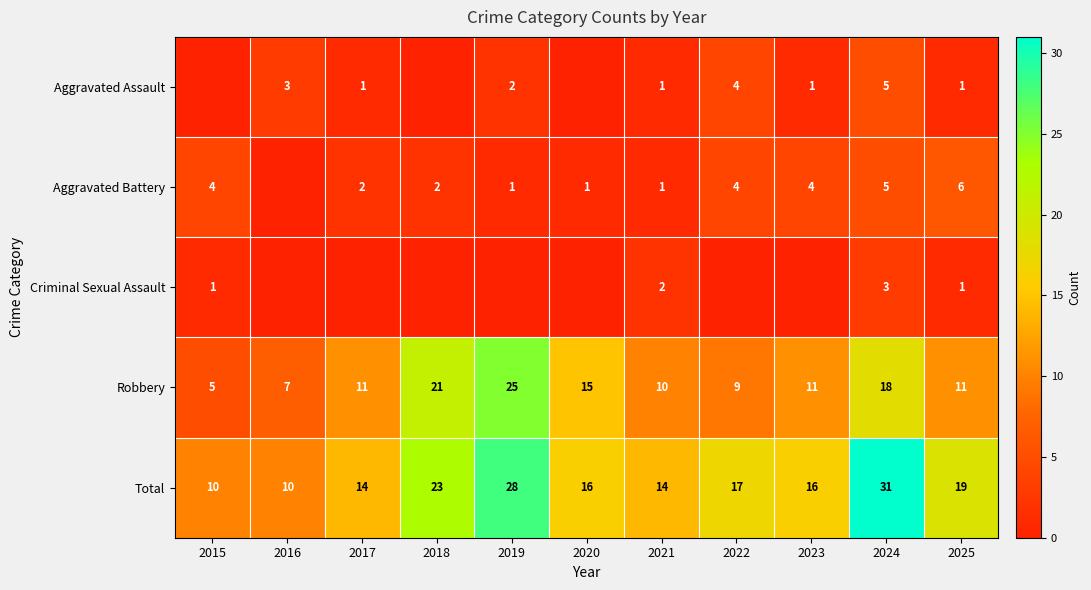

What is the spread (max minus min) of values at 2025?

18